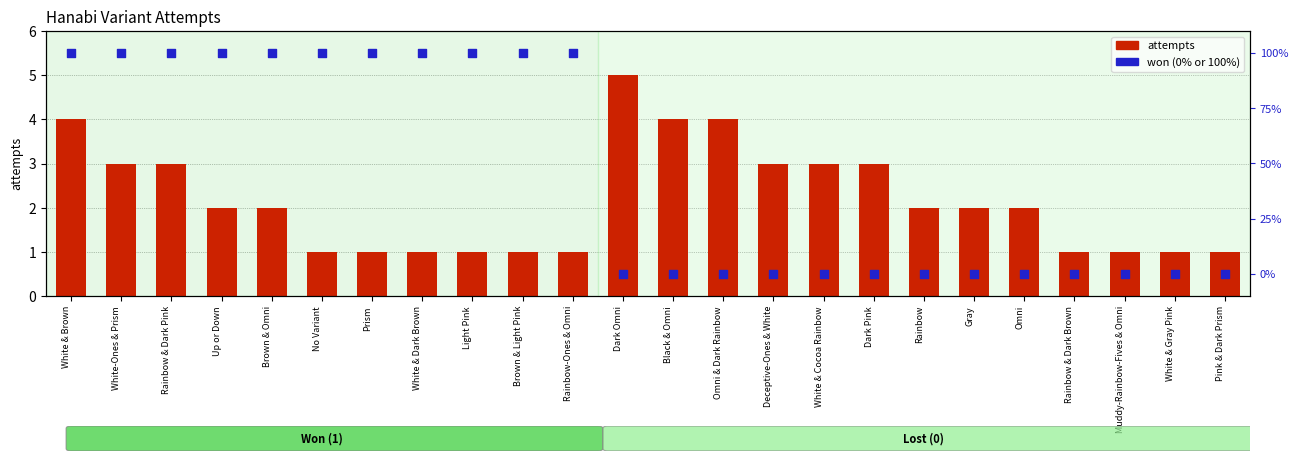

Which series has the largest total across all categories?

won (0 or 100%)